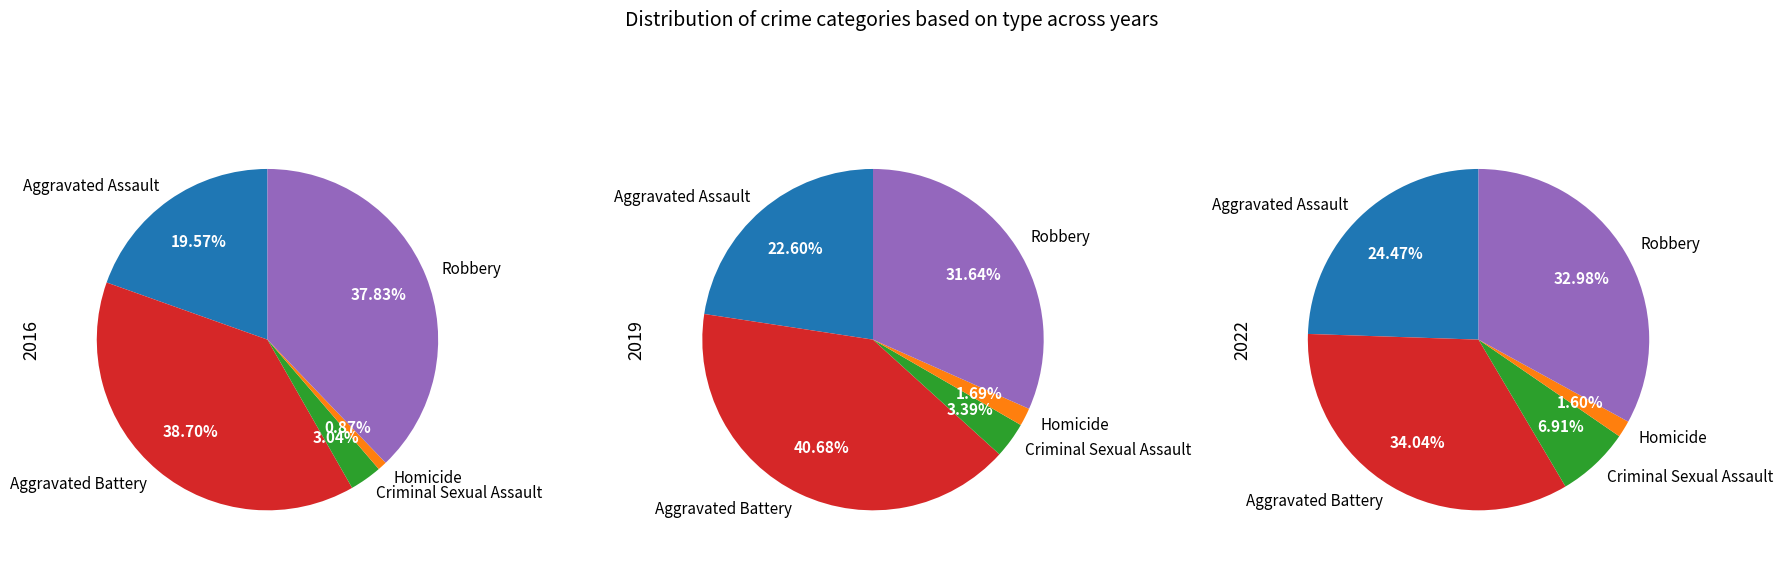

To the nearest percent, what percentage of the pie is Homicide?

2%